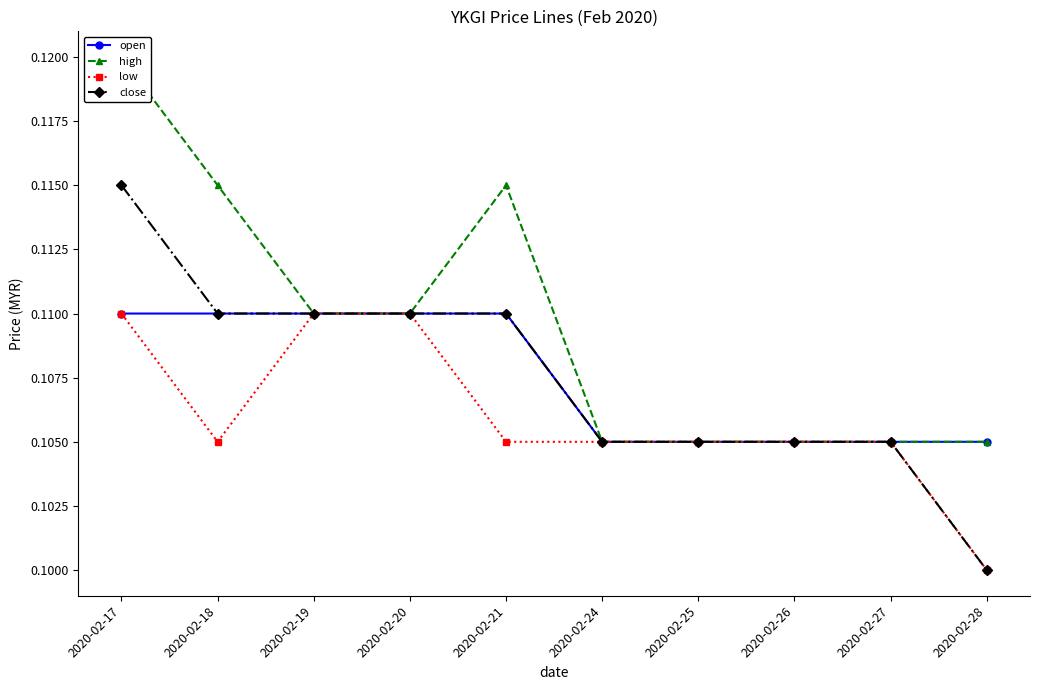

True or false: close and low intersect in this chart.

False